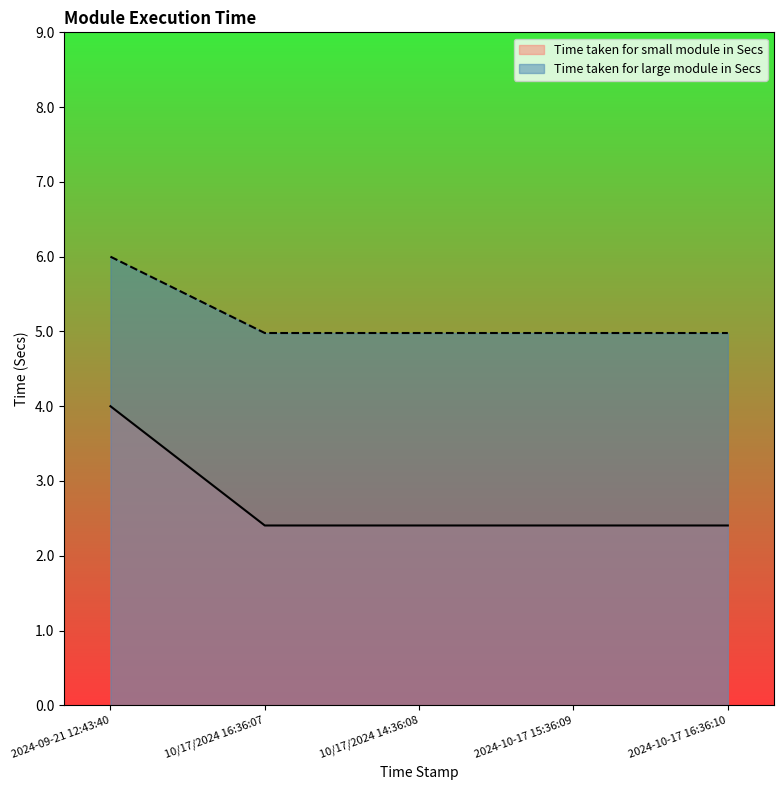

True or false: Time taken for large module in Secs and Time taken for small module in Secs intersect in this chart.

False